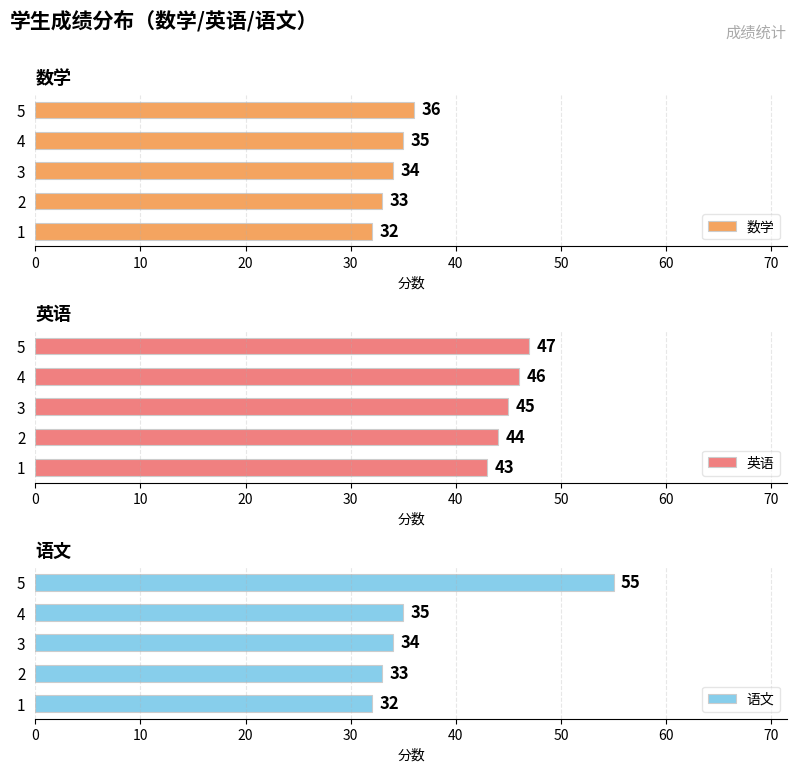

How many series are shown in this chart?

3